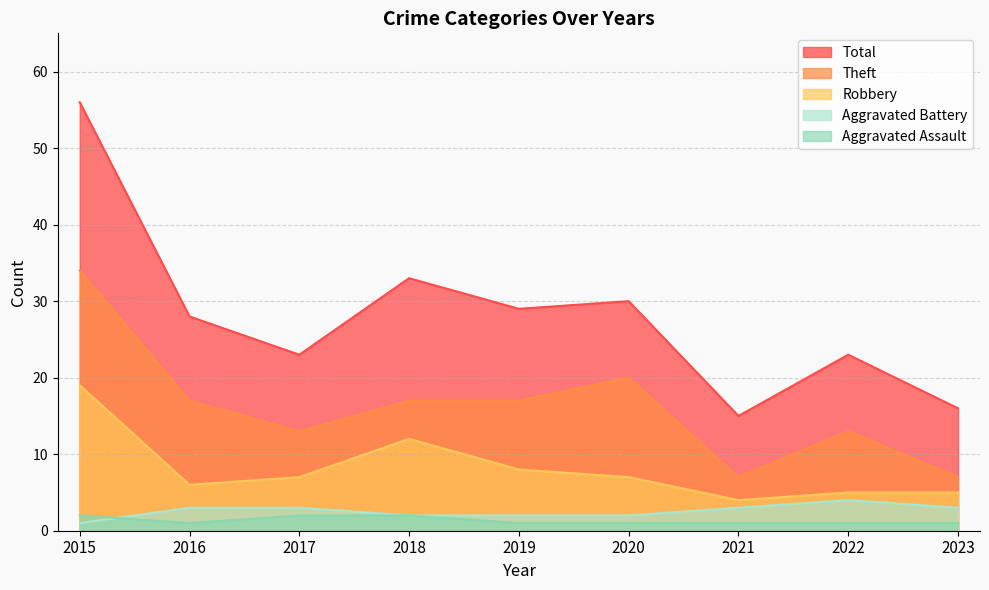

At how many categories does at least one series exceed 38?

1